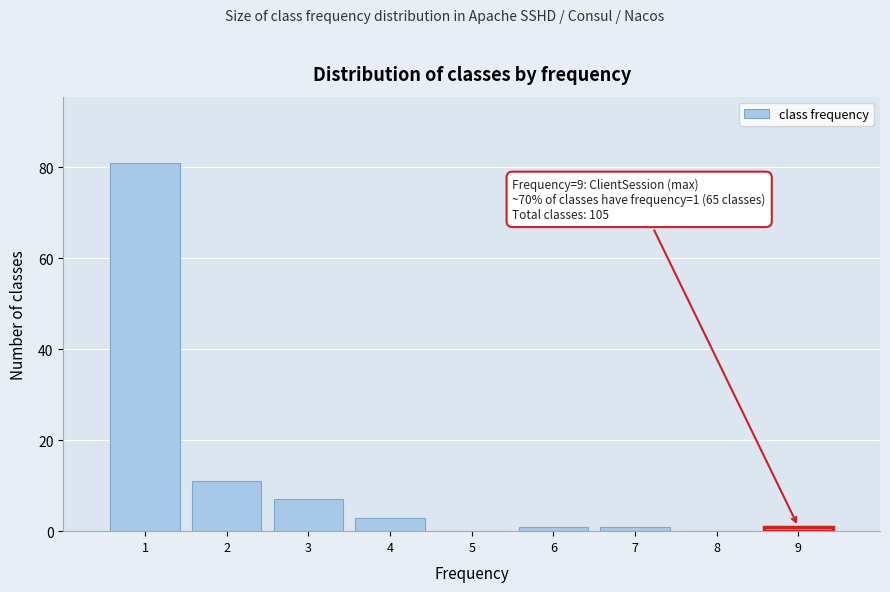

Reading left to right, extract all data points from this chart.

1=81	2=11	3=7	4=3	5=0	6=1	7=1	8=0	9=1